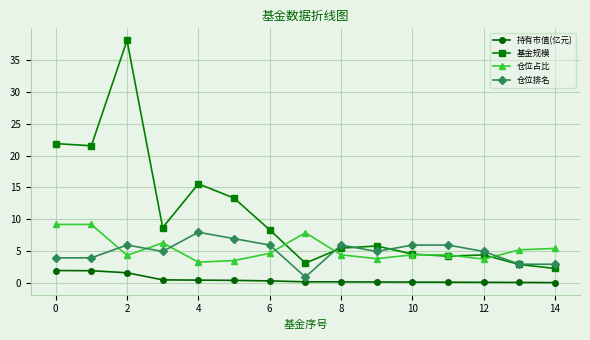

What is the highest value of the 持有市值(亿元) series?

2.0